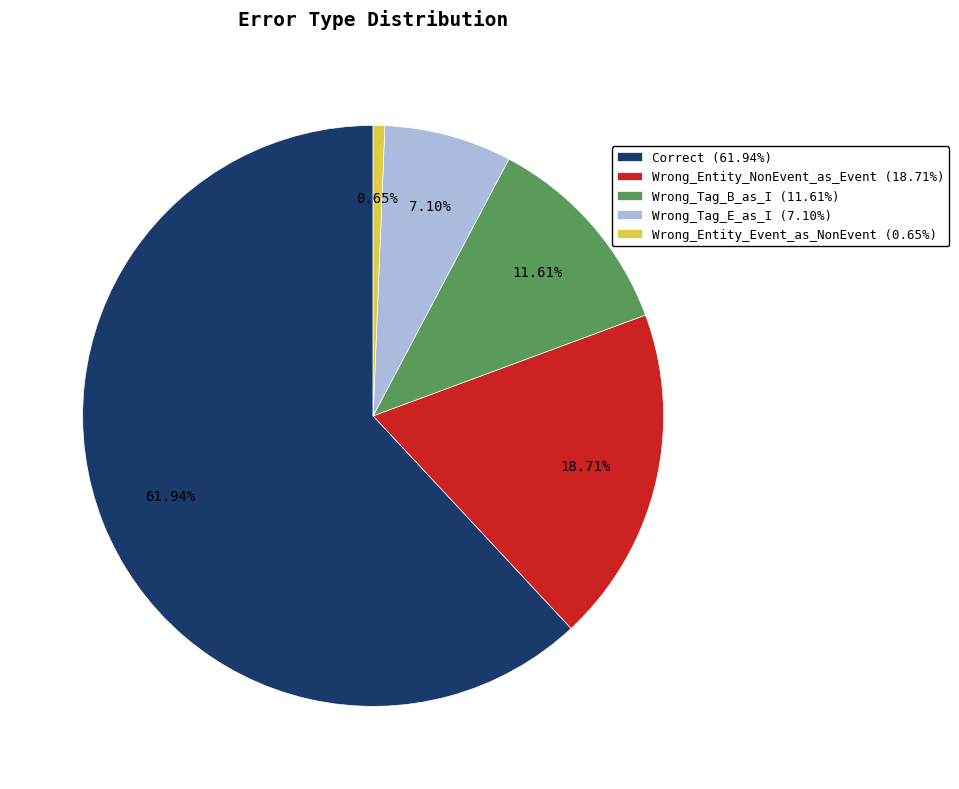

True or false: Wrong_Tag_B_as_I accounts for 12% of the total.

True